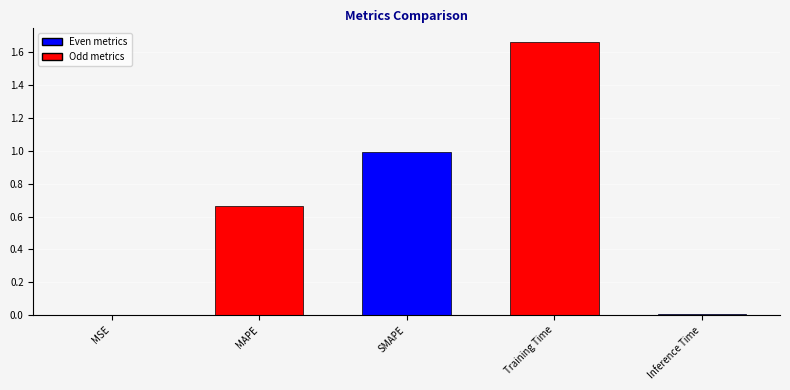

What is the sum of all values?

3.3